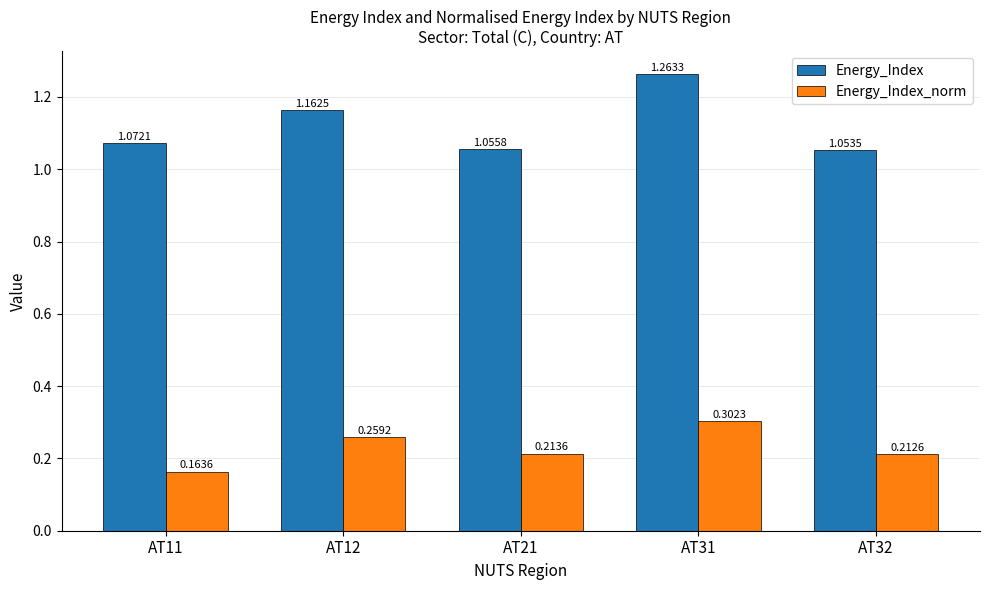

Rank the series at AT31 from lowest to highest value.

Energy_Index_norm, Energy_Index